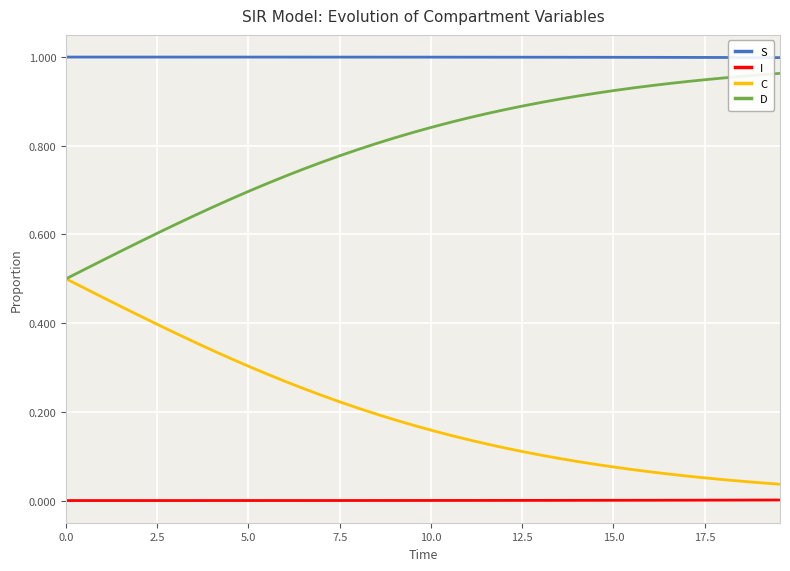

True or false: I and C cross at least once.

False